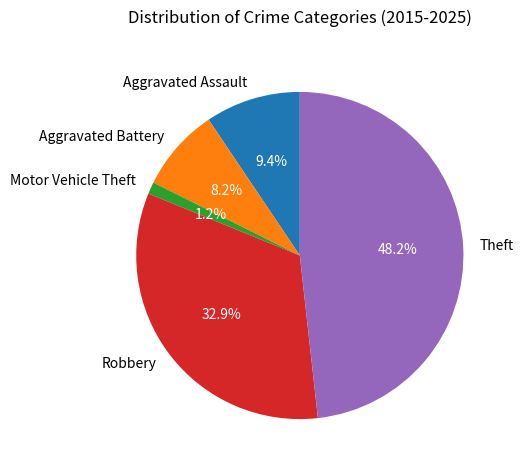

What is the total percentage of Robbery and Theft?

81.2%